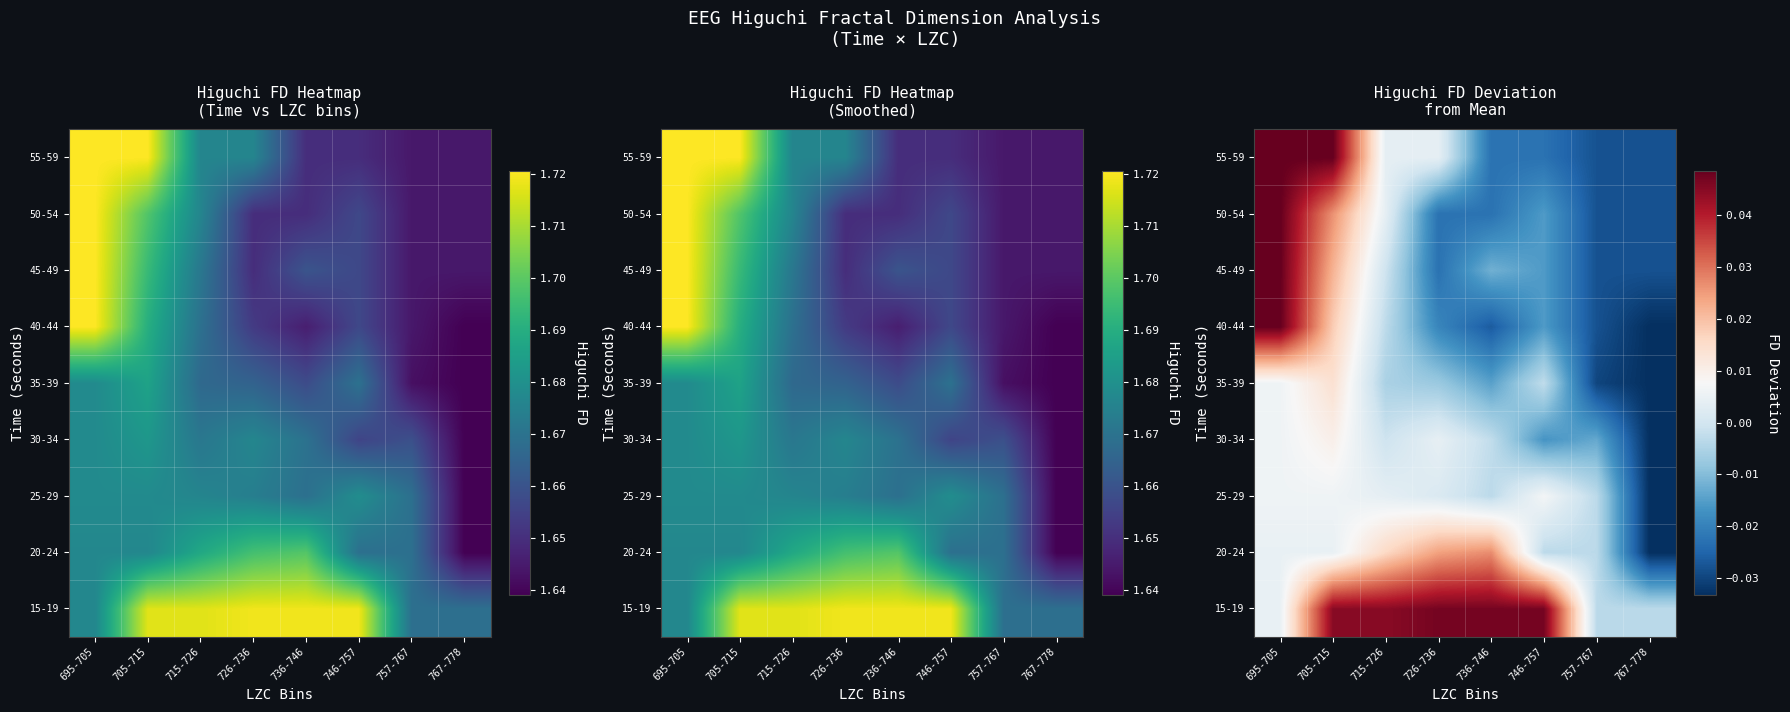

How many values in 45-49 are below zero?

6